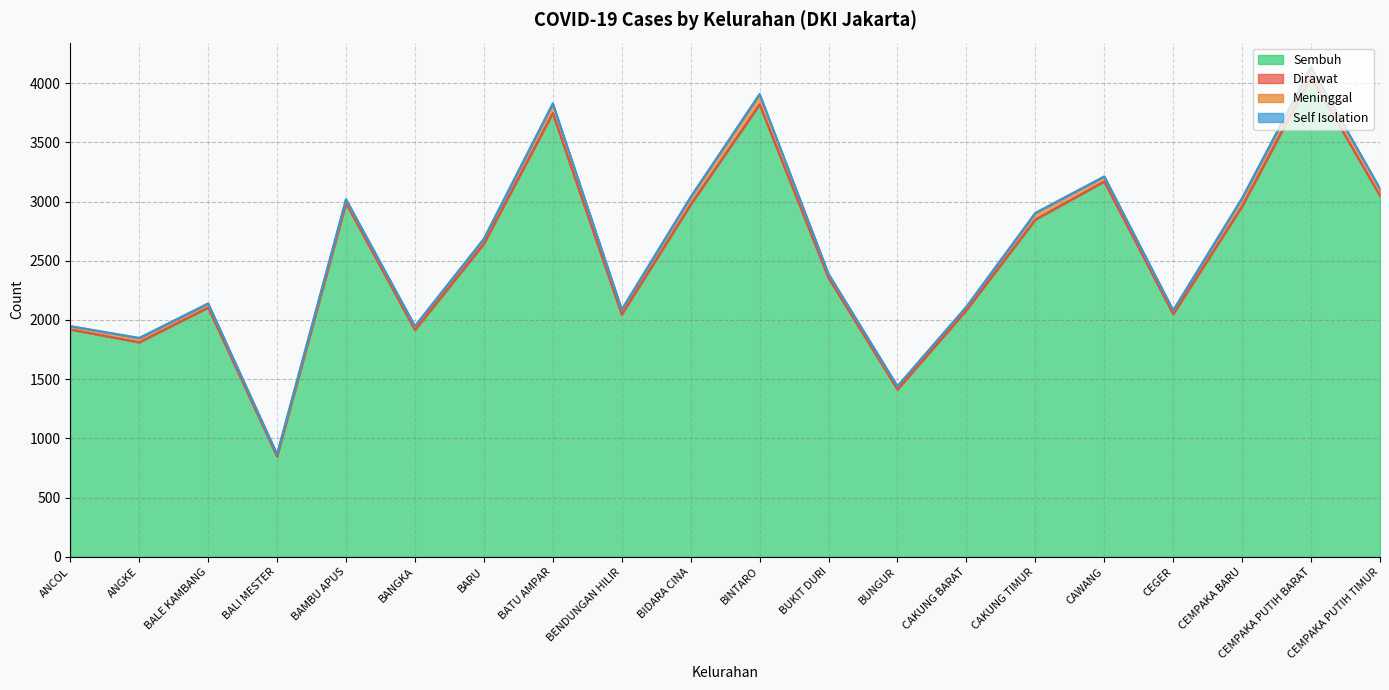

In Meninggal, how many points are lower than both neighbors (excluding endpoints)?

5